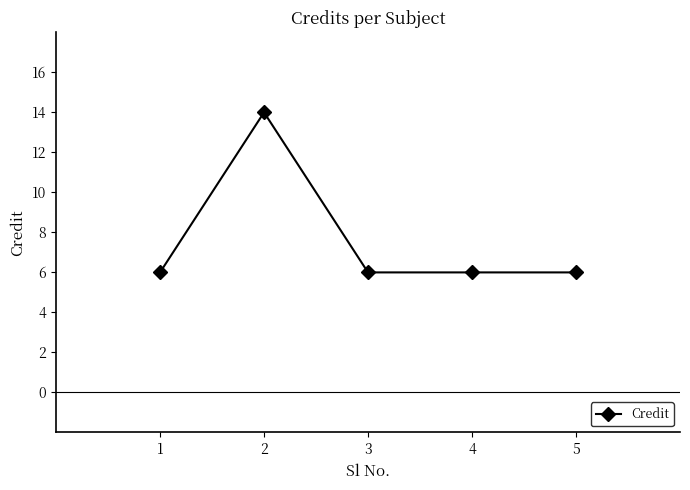

What is the difference between the values at 2 and 1?

8